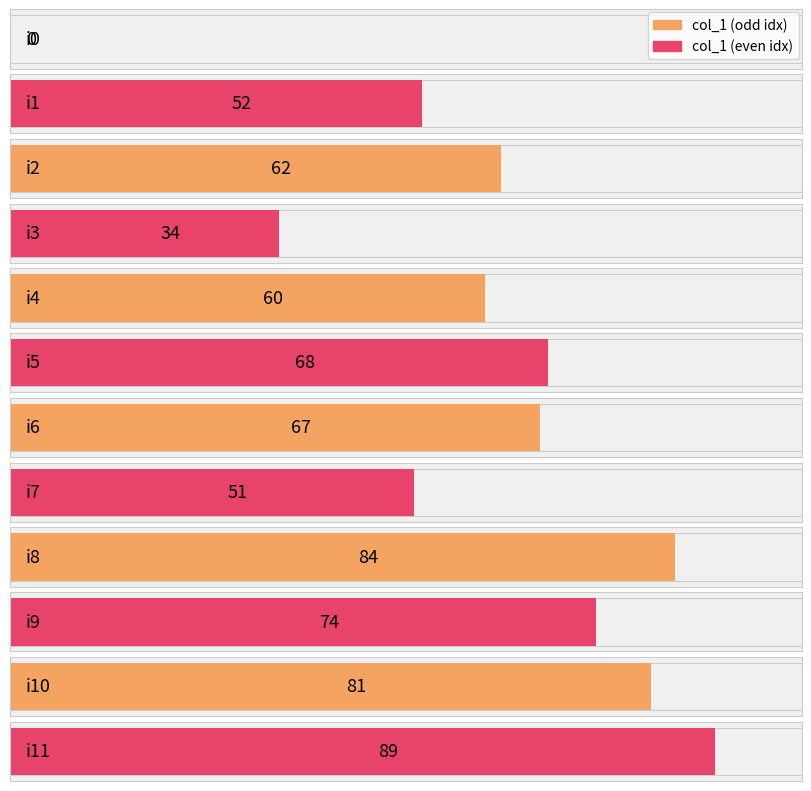

What is the difference between the second highest and minimum values?

84